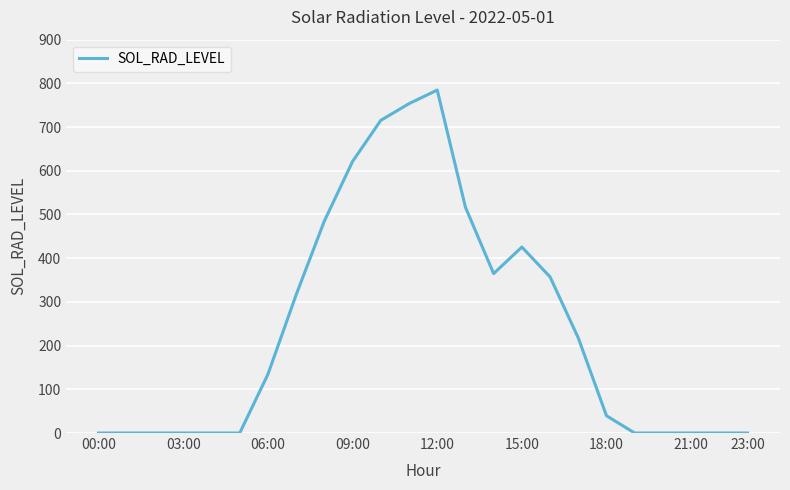

What is the average value?

238.9